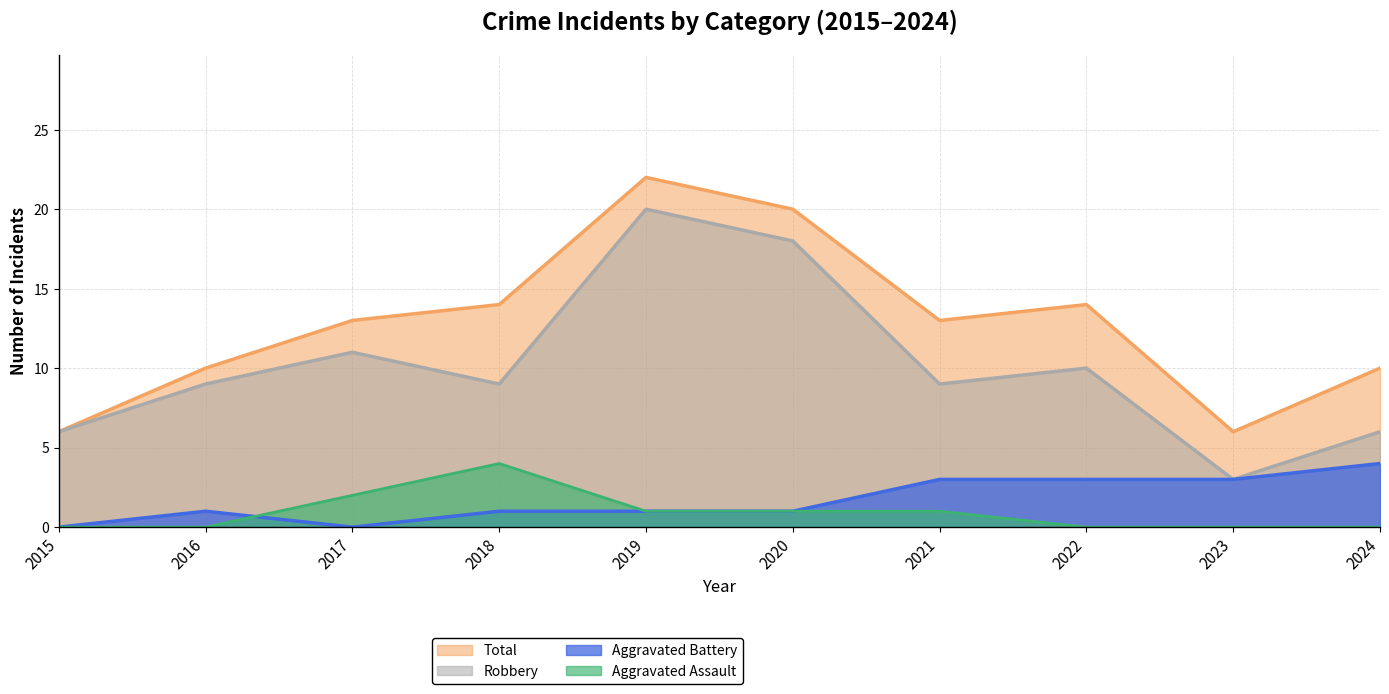

Which series has the largest total across all categories?

Total